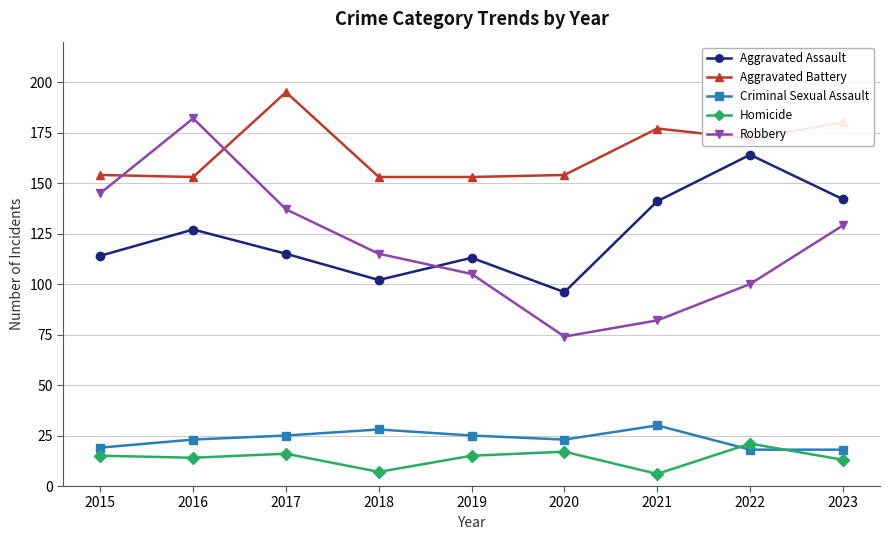

Reading right to left, transcribe all the data shown in this chart.

Aggravated Assault: 142	164	141	96	113	102	115	127	114
Aggravated Battery: 180	172	177	154	153	153	195	153	154
Criminal Sexual Assault: 18	18	30	23	25	28	25	23	19
Homicide: 13	21	6	17	15	7	16	14	15
Robbery: 129	100	82	74	105	115	137	182	145